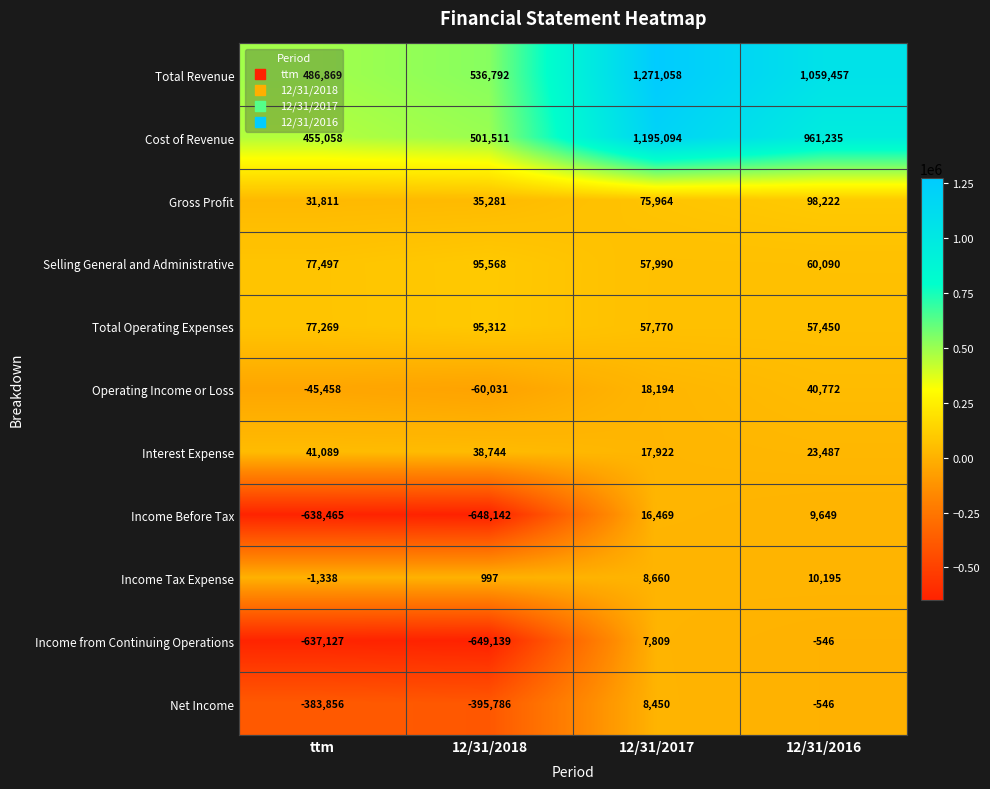

At ttm, list the series in order from smallest to largest.

Income Before Tax, Income from Continuing Operations, Net Income, Operating Income or Loss, Income Tax Expense, Gross Profit, Interest Expense, Total Operating Expenses, Selling General and Administrative, Cost of Revenue, Total Revenue